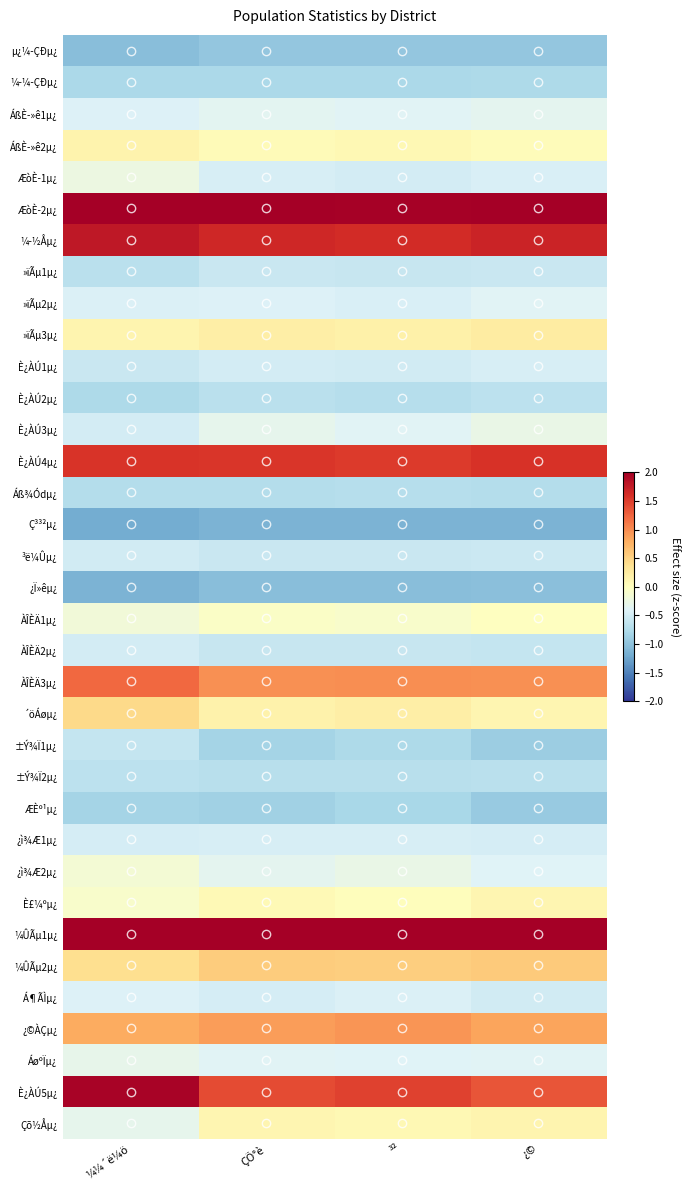

Reading left to right, transcribe all the data shown in this chart.

µ¿¼­ÇÐµ¿: ¼¼´ë¼ö=-1.0	ÇÕ°è=-1.0	³²=-1.0	¿©=-1.0
¼­¼­ÇÐµ¿: ¼¼´ë¼ö=-0.8	ÇÕ°è=-0.8	³²=-0.8	¿©=-0.8
ÁßÈ­»ê1µ¿: ¼¼´ë¼ö=-0.4	ÇÕ°è=-0.4	³²=-0.4	¿©=-0.3
ÁßÈ­»ê2µ¿: ¼¼´ë¼ö=0.1	ÇÕ°è=0.1	³²=0.1	¿©=0.0
ÆòÈ­1µ¿: ¼¼´ë¼ö=-0.2	ÇÕ°è=-0.5	³²=-0.5	¿©=-0.4
ÆòÈ­2µ¿: ¼¼´ë¼ö=2.1	ÇÕ°è=2.0	³²=2.0	¿©=2.1
¼­½Åµ¿: ¼¼´ë¼ö=1.8	ÇÕ°è=1.7	³²=1.6	¿©=1.7
»ïÃµ1µ¿: ¼¼´ë¼ö=-0.7	ÇÕ°è=-0.6	³²=-0.6	¿©=-0.6
»ïÃµ2µ¿: ¼¼´ë¼ö=-0.4	ÇÕ°è=-0.4	³²=-0.4	¿©=-0.4
»ïÃµ3µ¿: ¼¼´ë¼ö=0.1	ÇÕ°è=0.2	³²=0.2	¿©=0.2
È¿ÀÚ1µ¿: ¼¼´ë¼ö=-0.6	ÇÕ°è=-0.5	³²=-0.5	¿©=-0.5
È¿ÀÚ2µ¿: ¼¼´ë¼ö=-0.8	ÇÕ°è=-0.7	³²=-0.7	¿©=-0.7
È¿ÀÚ3µ¿: ¼¼´ë¼ö=-0.5	ÇÕ°è=-0.3	³²=-0.4	¿©=-0.3
È¿ÀÚ4µ¿: ¼¼´ë¼ö=1.6	ÇÕ°è=1.6	³²=1.5	¿©=1.6
Áß¾Ódµ¿: ¼¼´ë¼ö=-0.7	ÇÕ°è=-0.7	³²=-0.7	¿©=-0.7
Ç³³²µ¿: ¼¼´ë¼ö=-1.2	ÇÕ°è=-1.1	³²=-1.1	¿©=-1.1
³ë¼Ûµ¿: ¼¼´ë¼ö=-0.5	ÇÕ°è=-0.6	³²=-0.6	¿©=-0.6
¿Ï»êµ¿: ¼¼´ë¼ö=-1.1	ÇÕ°è=-1.0	³²=-1.0	¿©=-1.0
ÀÎÈÄ1µ¿: ¼¼´ë¼ö=-0.2	ÇÕ°è=-0.1	³²=-0.1	¿©=-0.0
ÀÎÈÄ2µ¿: ¼¼´ë¼ö=-0.5	ÇÕ°è=-0.6	³²=-0.6	¿©=-0.6
ÀÎÈÄ3µ¿: ¼¼´ë¼ö=1.2	ÇÕ°è=1.0	³²=1.0	¿©=1.0
´öÁøµ¿: ¼¼´ë¼ö=0.4	ÇÕ°è=0.2	³²=0.2	¿©=0.1
±Ý¾Ï1µ¿: ¼¼´ë¼ö=-0.6	ÇÕ°è=-0.8	³²=-0.8	¿©=-0.9
±Ý¾Ï2µ¿: ¼¼´ë¼ö=-0.7	ÇÕ°è=-0.7	³²=-0.7	¿©=-0.7
ÆÈº¹µ¿: ¼¼´ë¼ö=-0.8	ÇÕ°è=-0.9	³²=-0.8	¿©=-0.9
¿ì¾Æ1µ¿: ¼¼´ë¼ö=-0.5	ÇÕ°è=-0.5	³²=-0.5	¿©=-0.5
¿ì¾Æ2µ¿: ¼¼´ë¼ö=-0.2	ÇÕ°è=-0.3	³²=-0.3	¿©=-0.4
È£¼ºµ¿: ¼¼´ë¼ö=-0.1	ÇÕ°è=0.1	³²=0.0	¿©=0.1
¼ÛÃµ1µ¿: ¼¼´ë¼ö=3.0	ÇÕ°è=3.5	³²=3.5	¿©=3.4
¼ÛÃµ2µ¿: ¼¼´ë¼ö=0.4	ÇÕ°è=0.6	³²=0.5	¿©=0.6
Á¶ÃÌµ¿: ¼¼´ë¼ö=-0.4	ÇÕ°è=-0.5	³²=-0.4	¿©=-0.5
¿©ÀÇµ¿: ¼¼´ë¼ö=0.8	ÇÕ°è=0.9	³²=0.9	¿©=0.8
ÁøºÏµ¿: ¼¼´ë¼ö=-0.3	ÇÕ°è=-0.4	³²=-0.4	¿©=-0.4
È¿ÀÚ5µ¿: ¼¼´ë¼ö=2.0	ÇÕ°è=1.4	³²=1.5	¿©=1.4
Çõ½Åµ¿: ¼¼´ë¼ö=-0.3	ÇÕ°è=0.1	³²=0.1	¿©=0.1